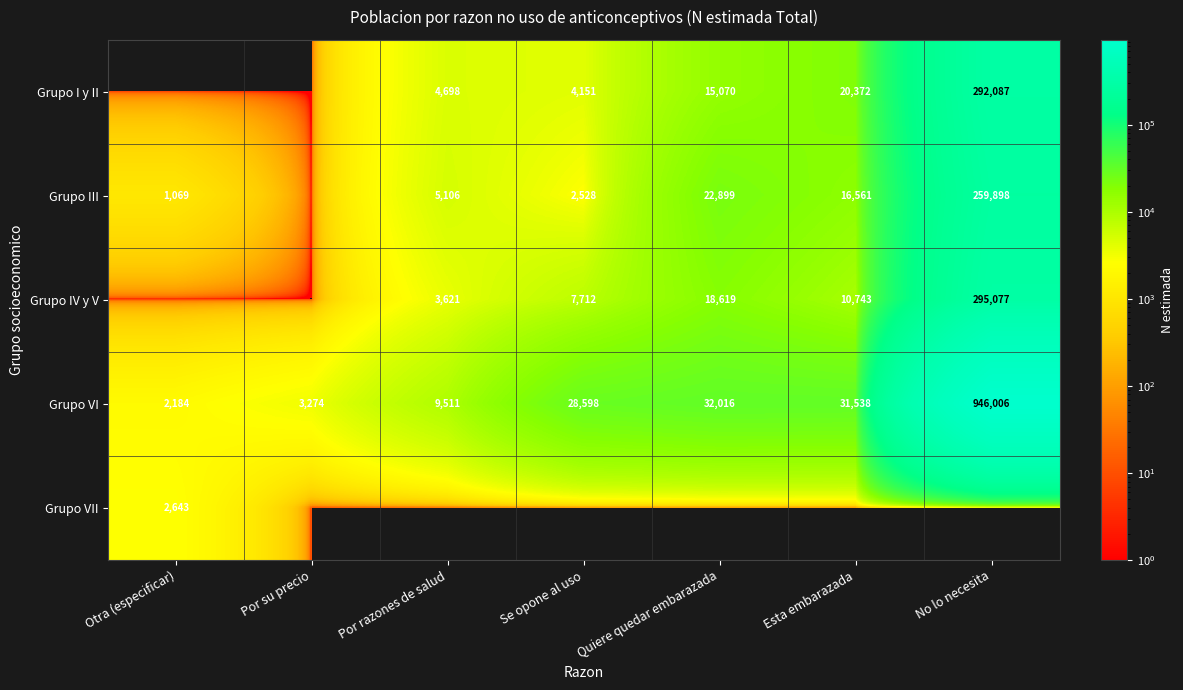

What is the difference between the Grupo III values at Se opone al uso and Otra (especificar)?

1459